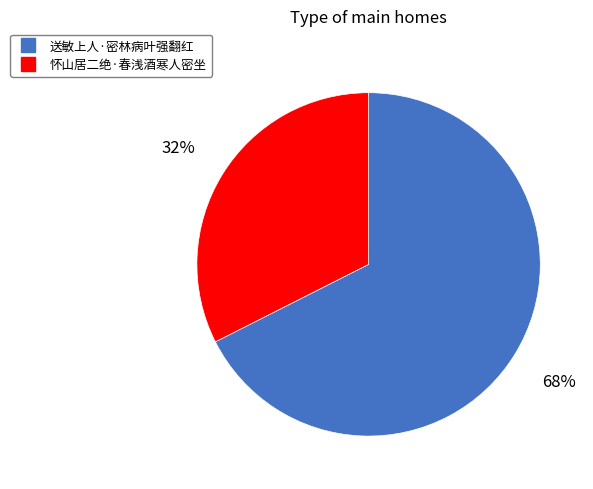

Approximately how many times larger is the value at 怀山居二绝·春浅酒寒人密坐 compared to 送敏上人·密林病叶强翻红?

0.5